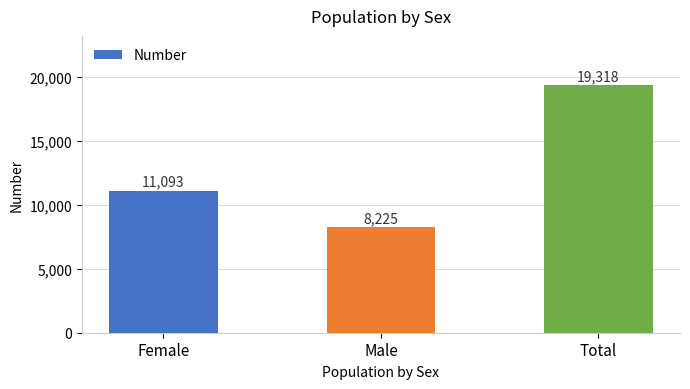

Which category has the lowest value across all series?

Male